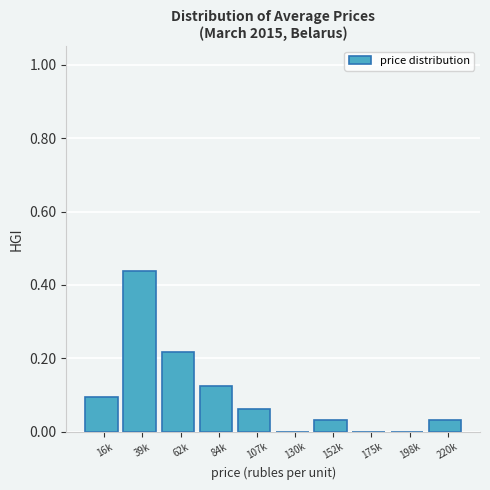

Which has a higher value, 152k or 130k?

152k